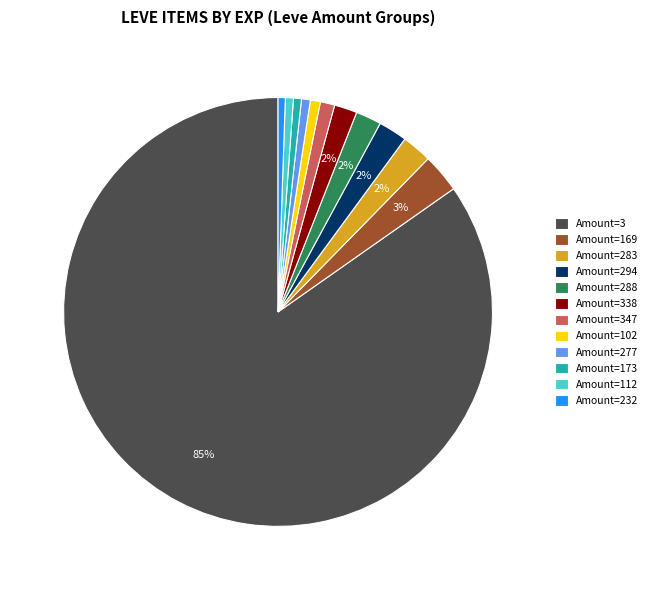

Does any single category account for the majority?

Yes